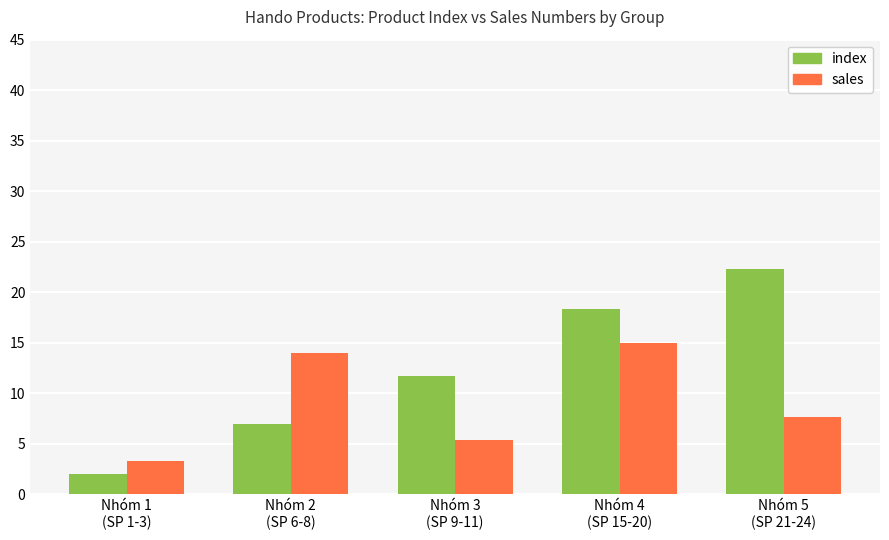

How many values in the sales series are below 7?

2